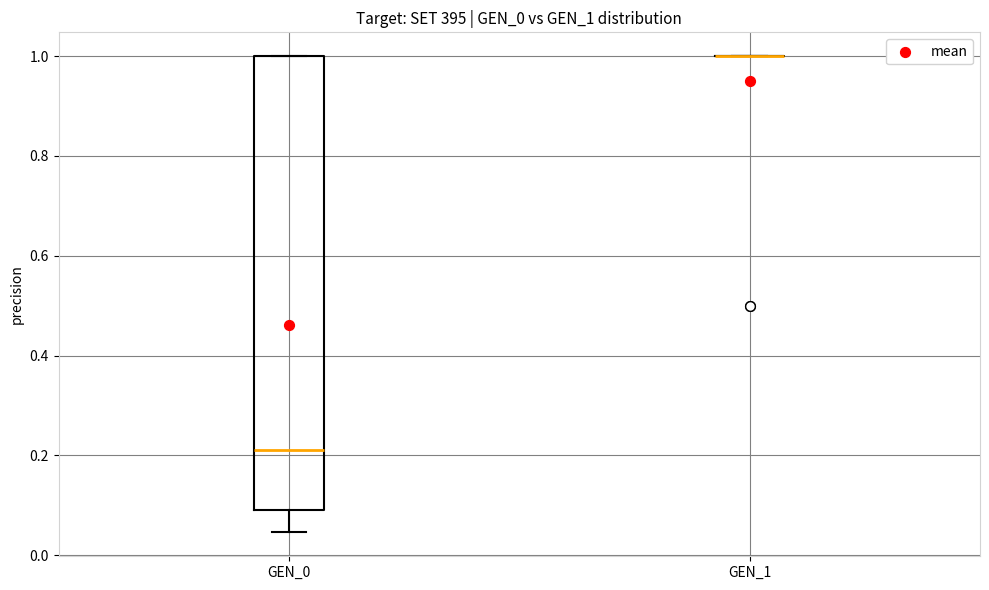

Reading left to right, read every box against the y-axis: the position of its median line, the range the box covers, and the ends of its whiskers. The values are not printed on the chart, so give them approximately, as read against the axis.

GEN_0: median 0.22, box 0.10 to 1.00, whiskers 0.04 to 1.00
GEN_1: box collapsed to a line at 1.00, whiskers 1.00 to 1.00